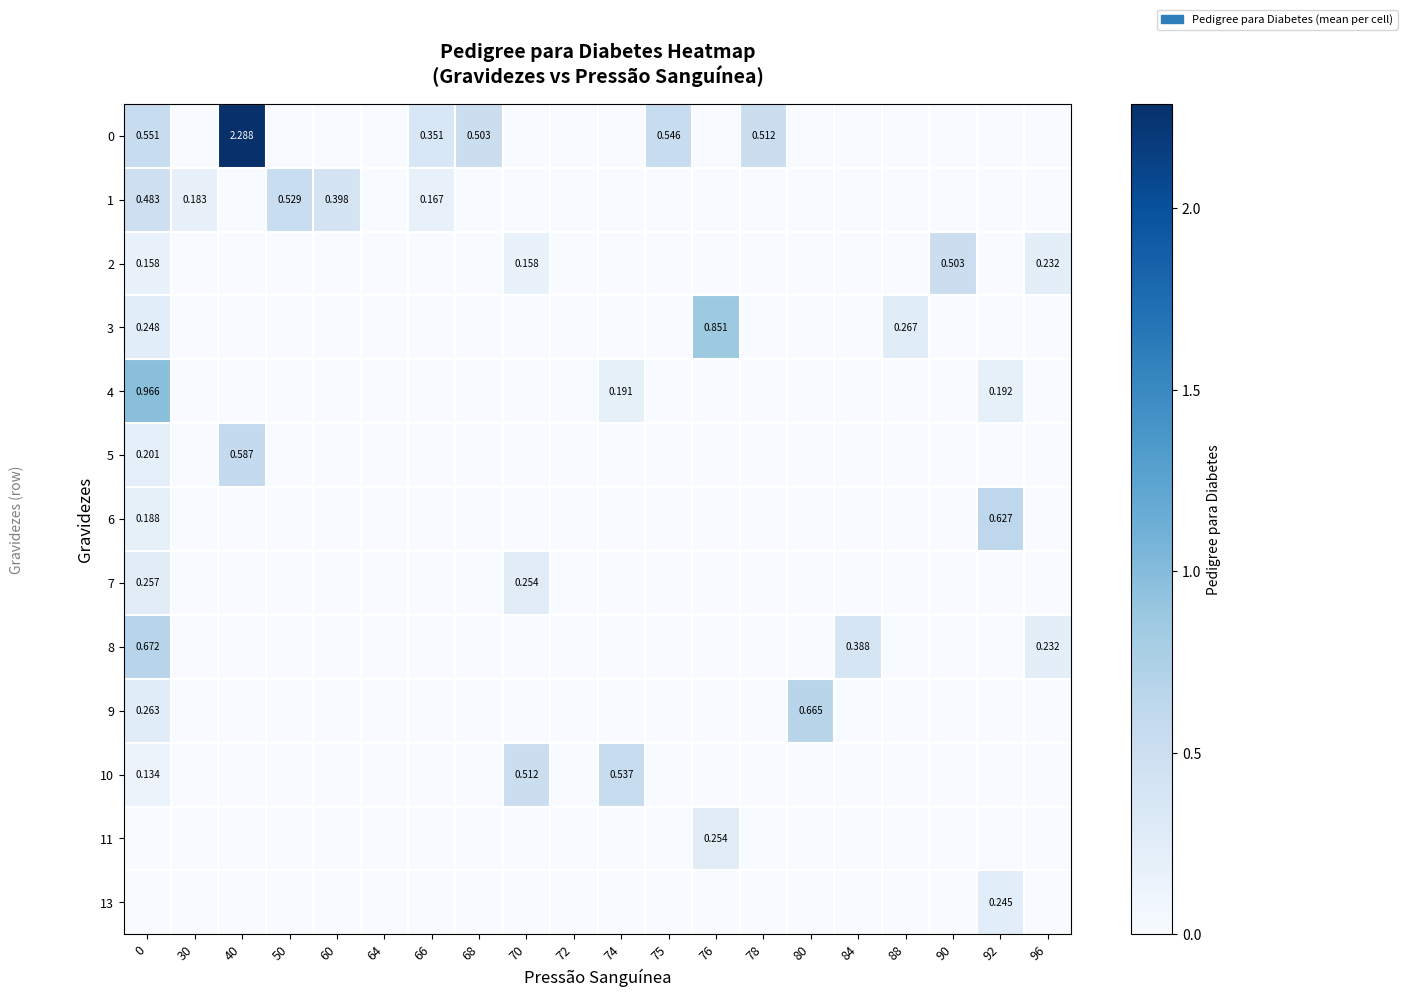

Rank the series by their maximum value, from highest to lowest.

0, 4, 3, 8, 9, 6, 5, 10, 1, 2, 7, 11, 13